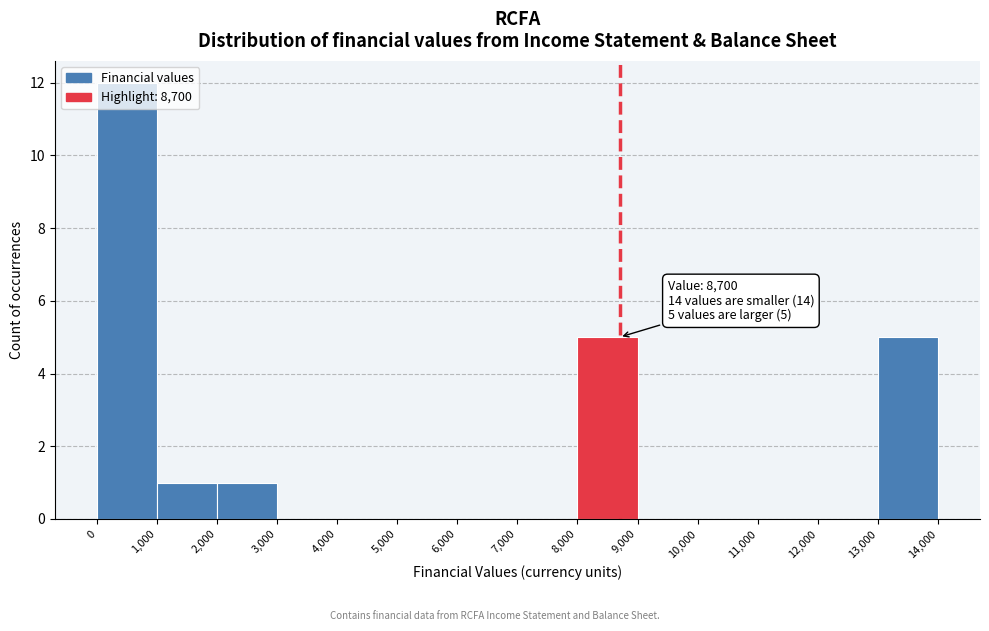

Which range on the x-axis has the tallest bar?

0 to 1,000